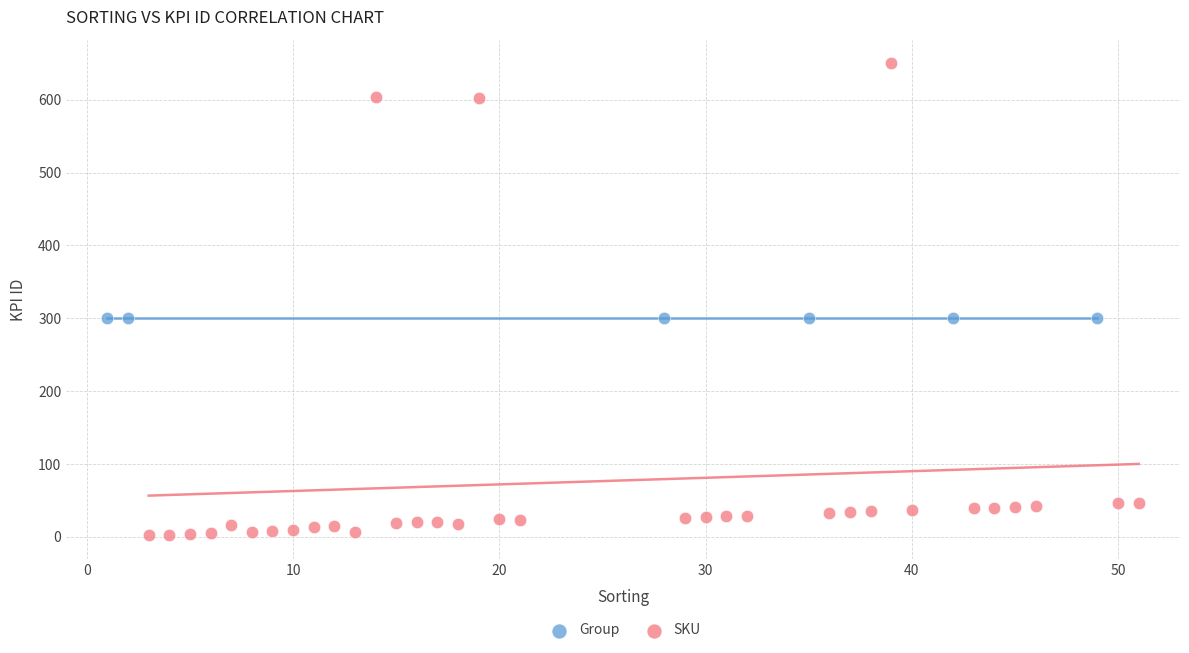

Which series reaches the maximum Y coordinate?

SKU